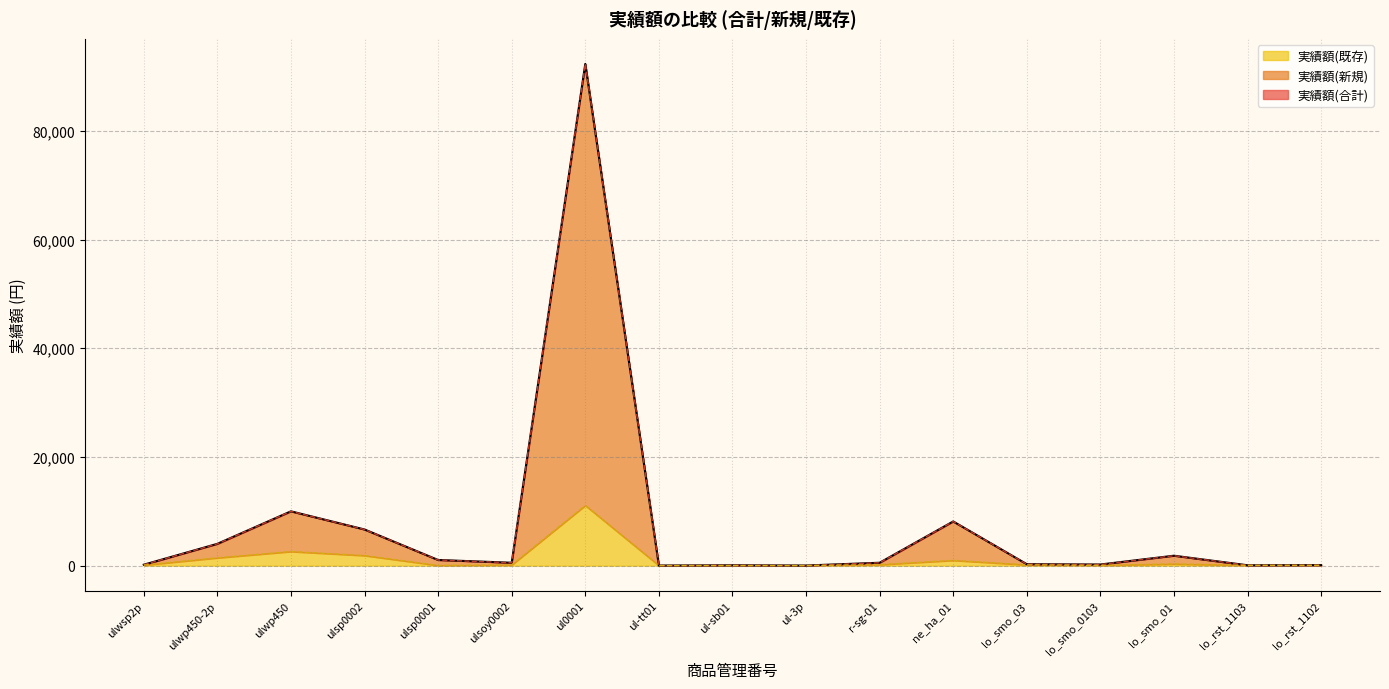

What is the difference between the second highest and second lowest values in the 実績額(新規) series?

9970